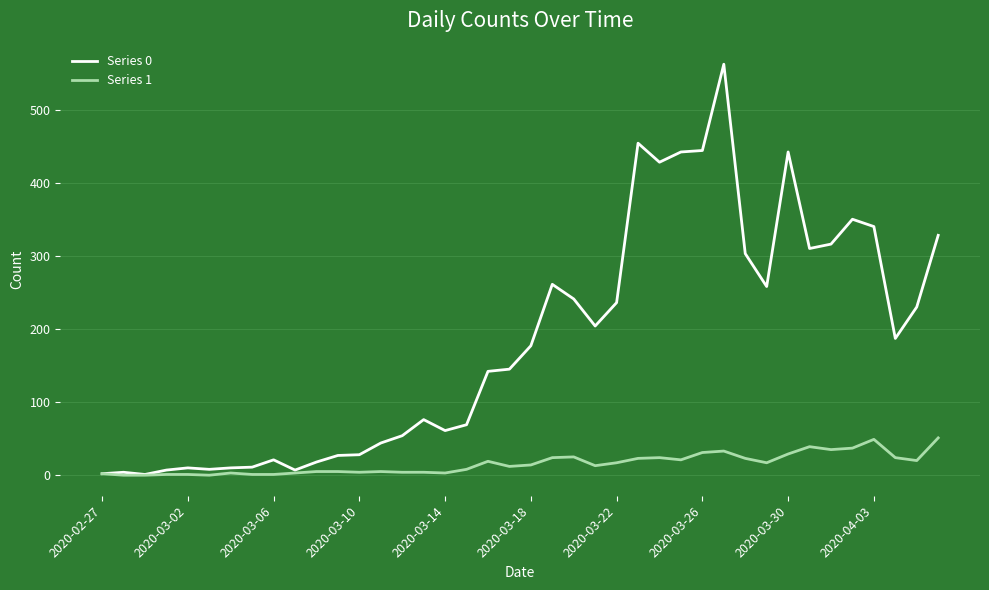

Which series has the largest total across all categories?

Series 0